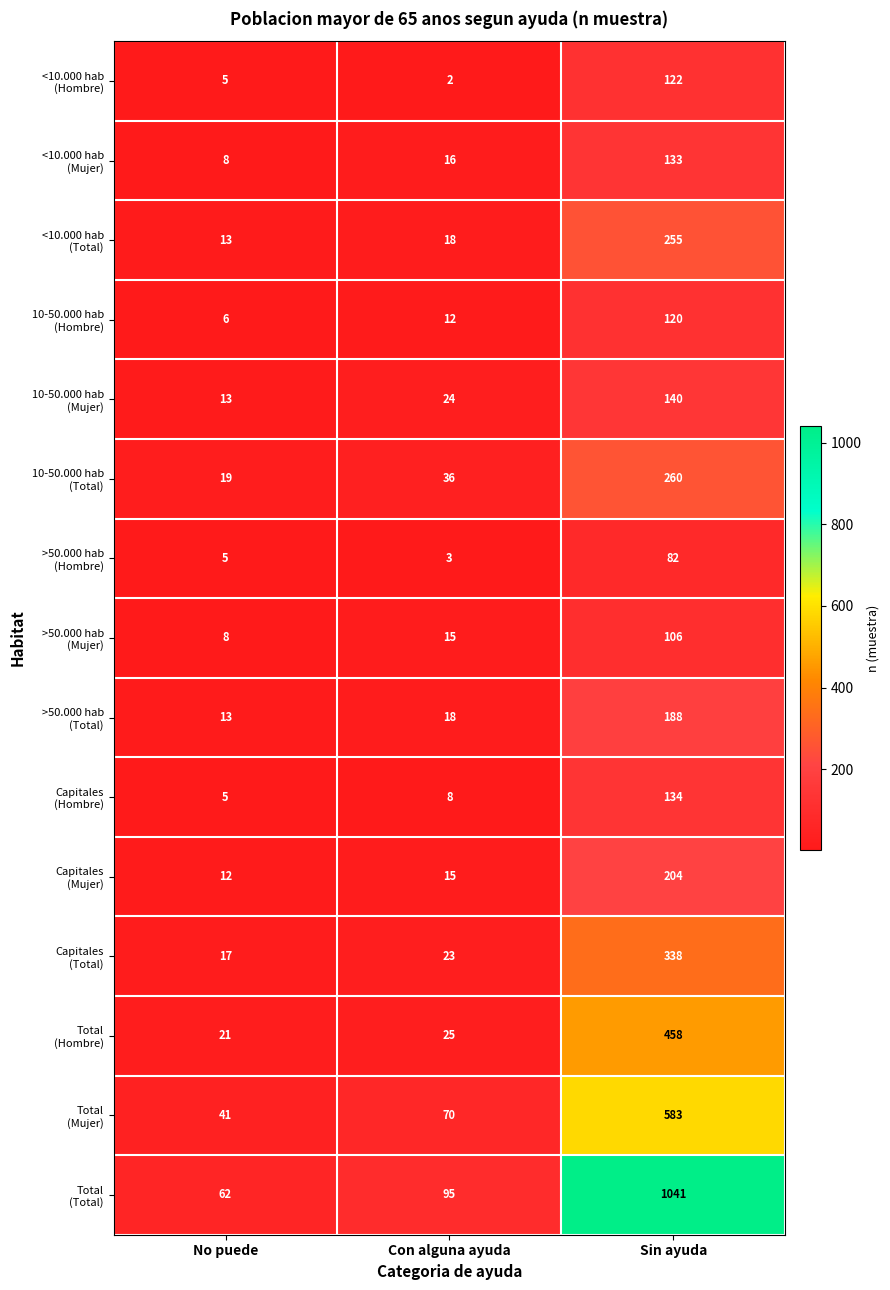

At which category does the chart reach its peak across all series?

Sin ayuda